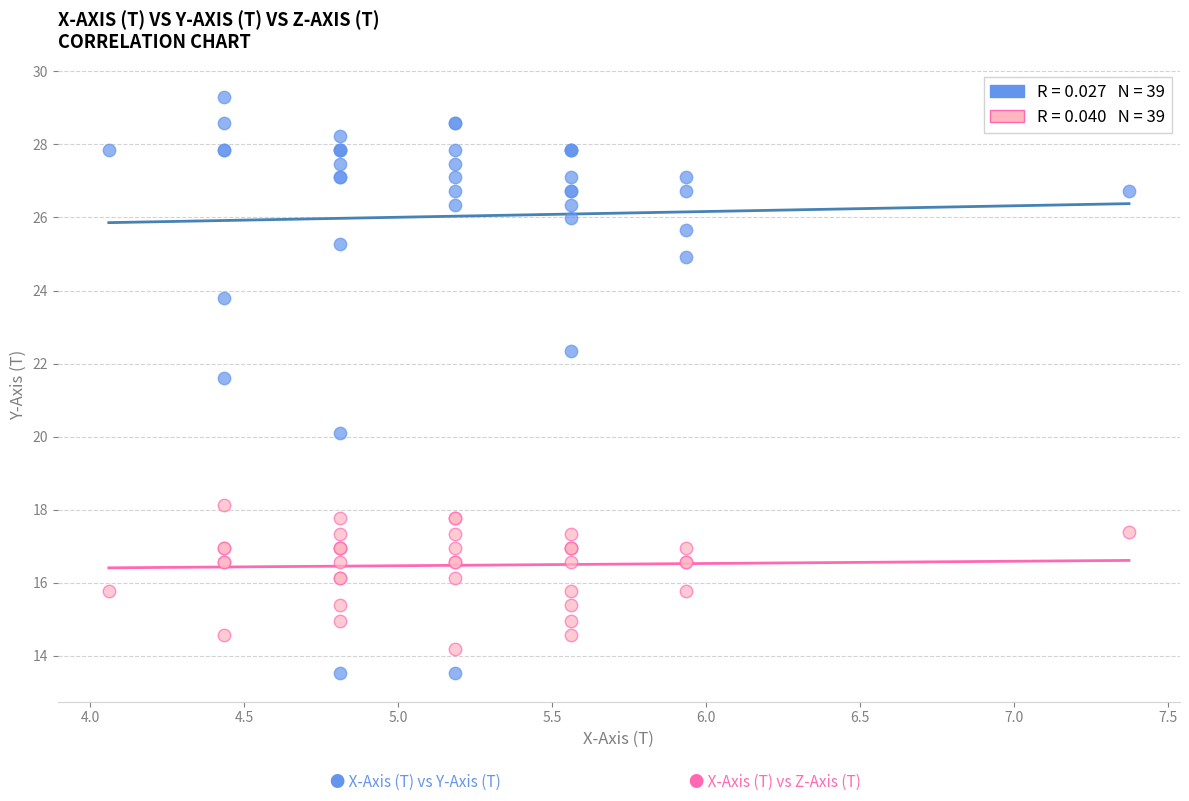

Across all series, what Y value is closest to 21?

21.6